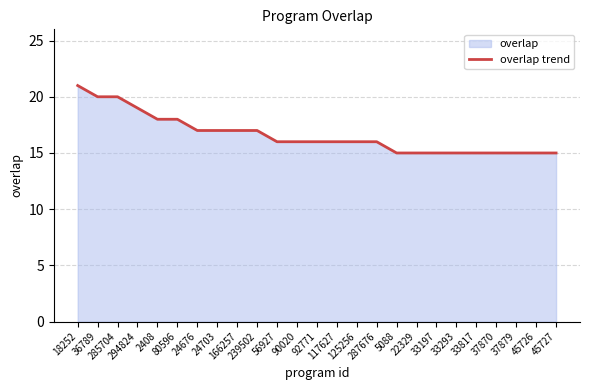

What is the change in value from 239502 to 37870?

-2